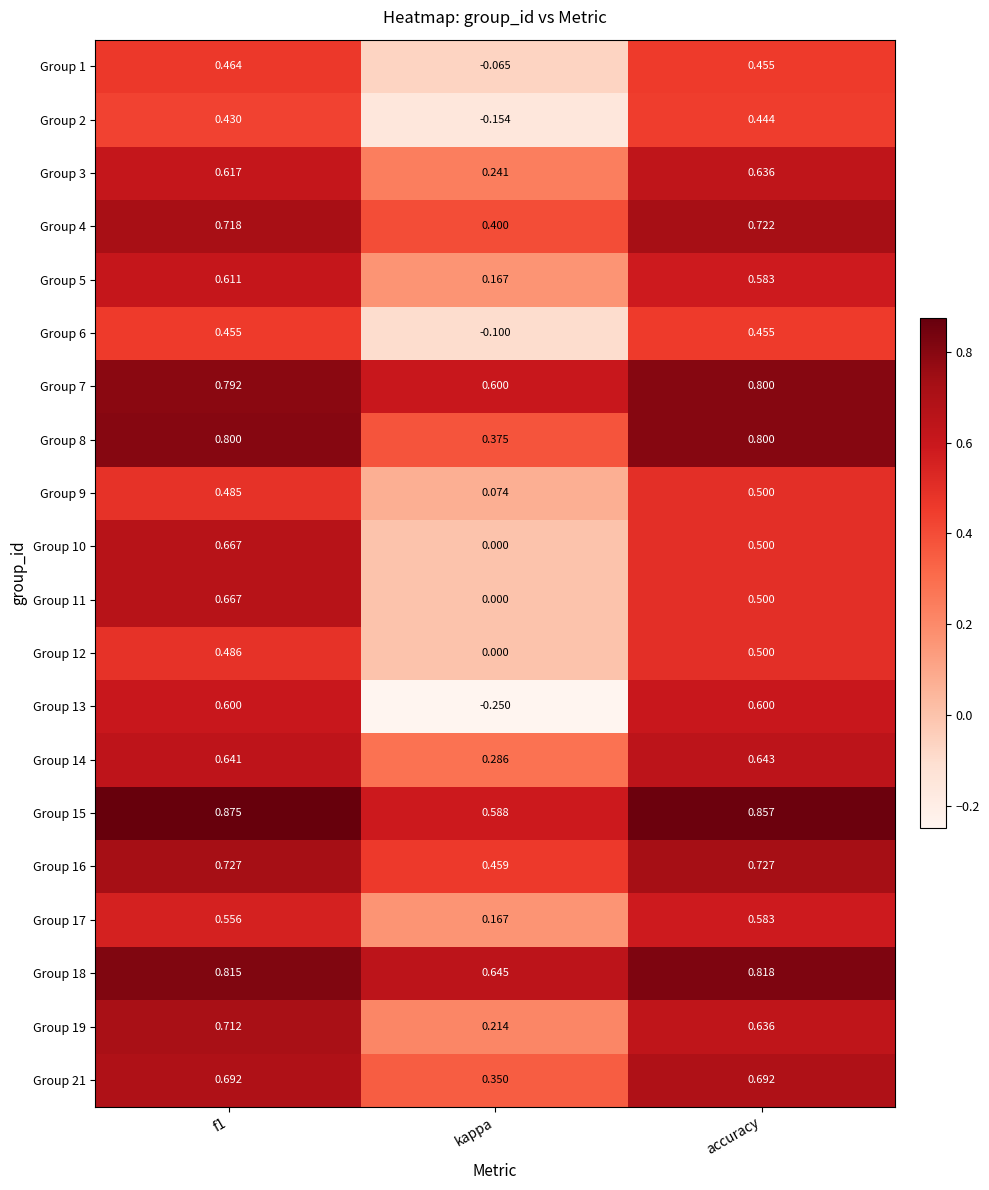

What is the total value across all series at accuracy?

12.5